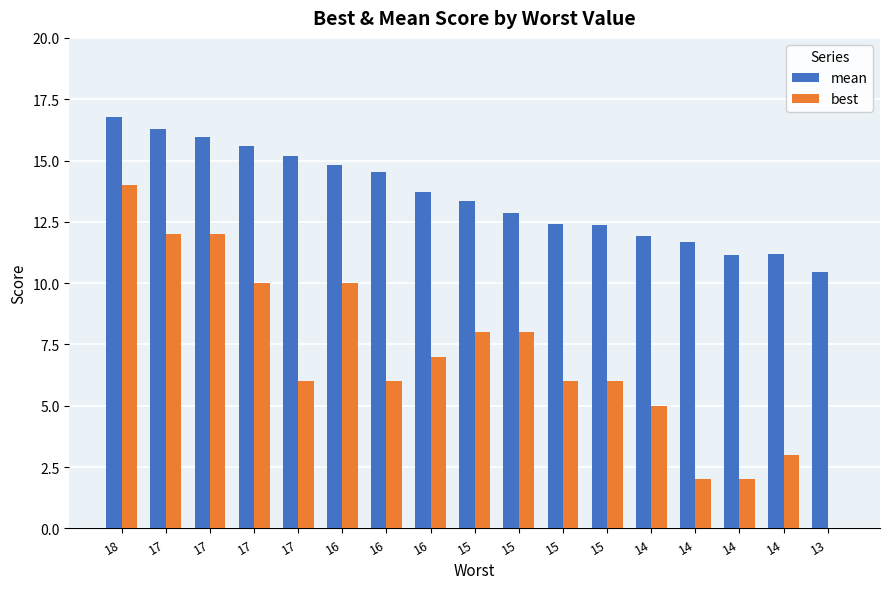

Which category has the highest value in the best series?

18